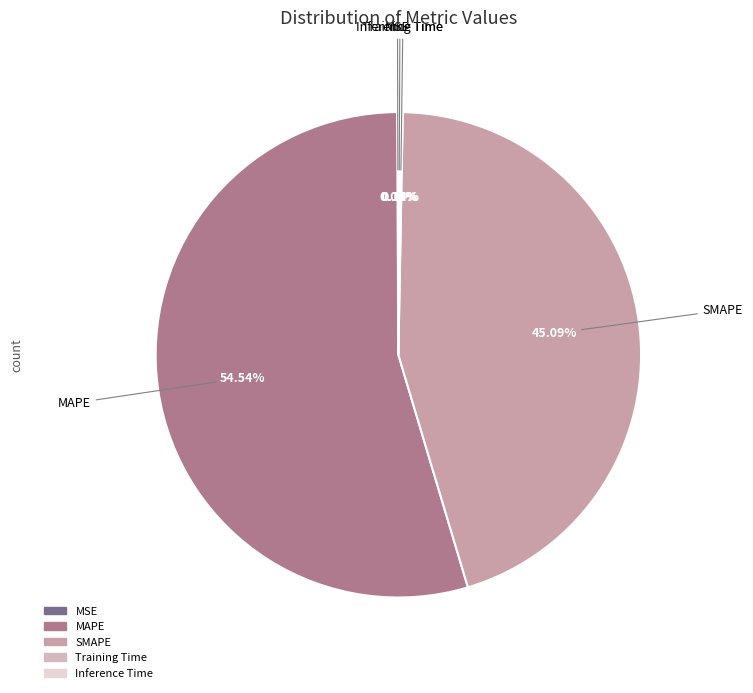

Which category has the biggest portion of the pie?

MAPE